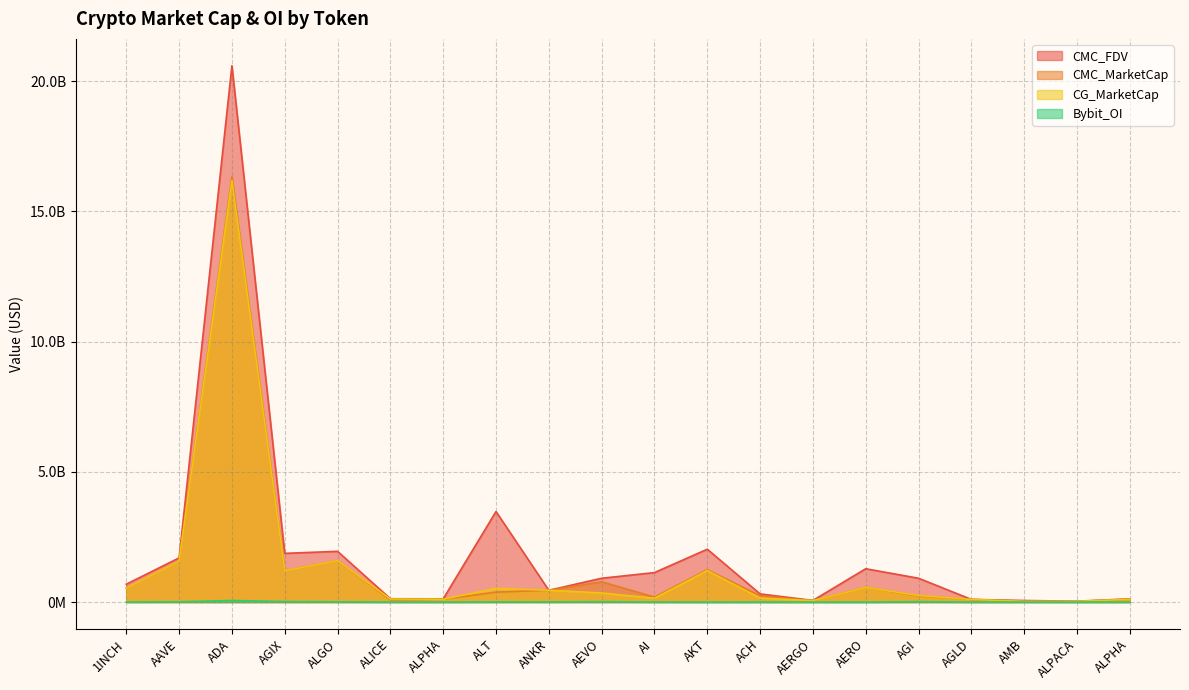

Which category has the lowest value in the CMC_FDV series?

ALPACA